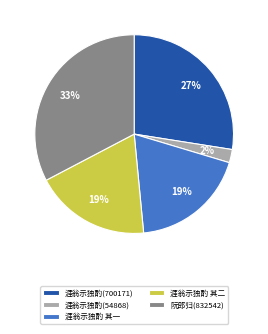

Which category has the biggest portion of the pie?

阮郎归(832542)